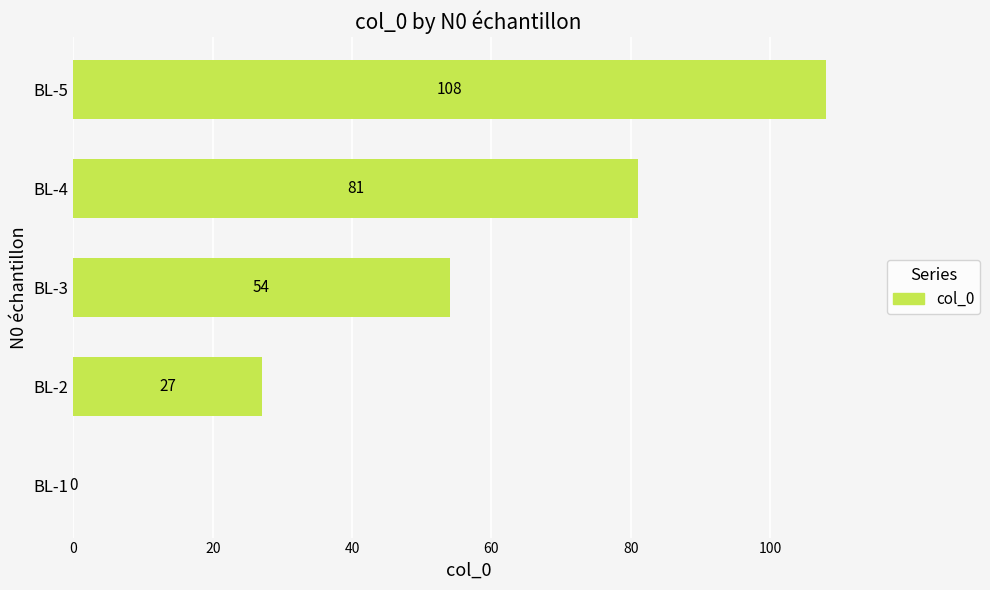

How many values are above zero?

4